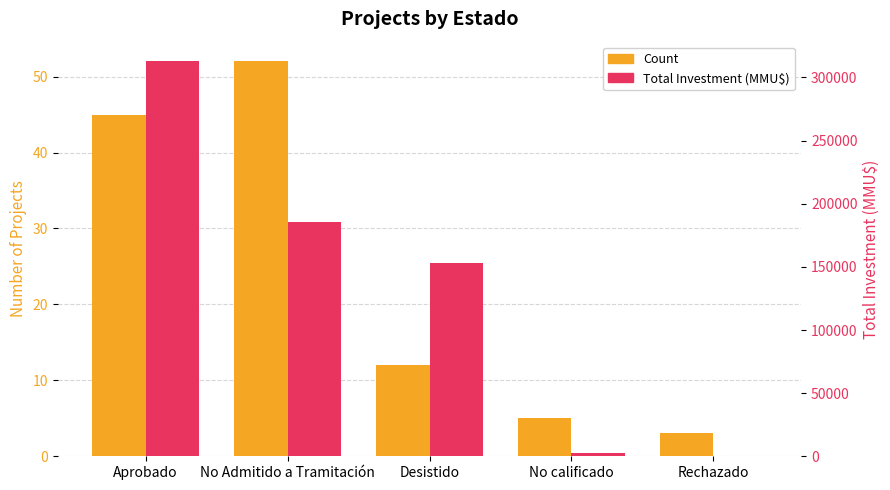

What are all the series names shown in the legend?

Count, Total Investment (MMU$)